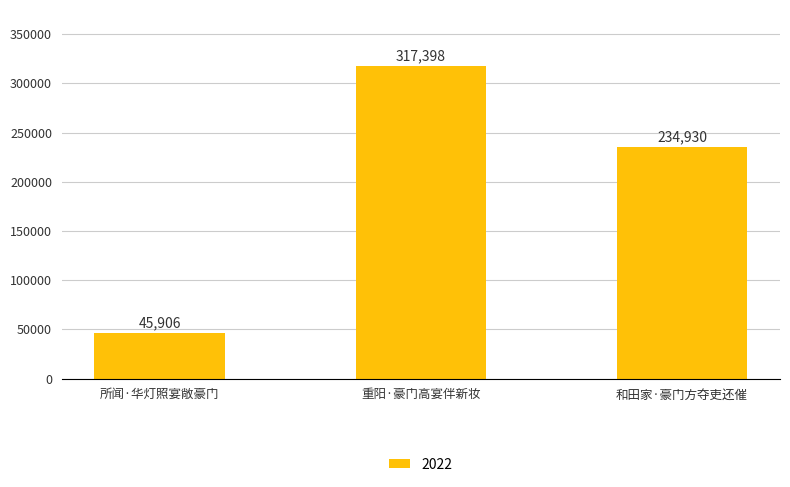

What is the minimum value shown in the chart?

45906